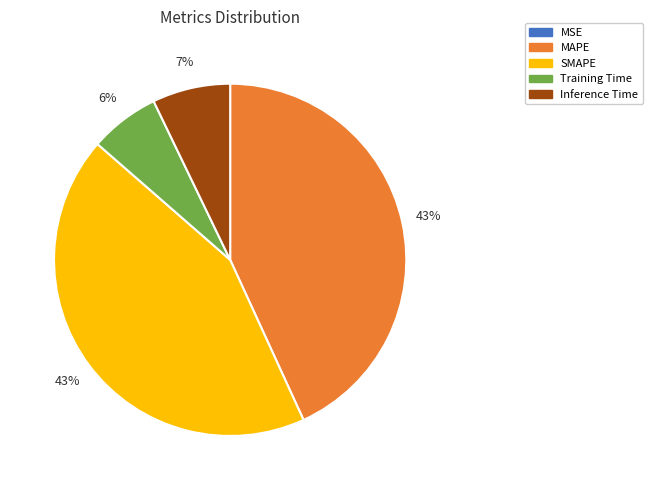

Which has a higher value, MAPE or Inference Time?

MAPE